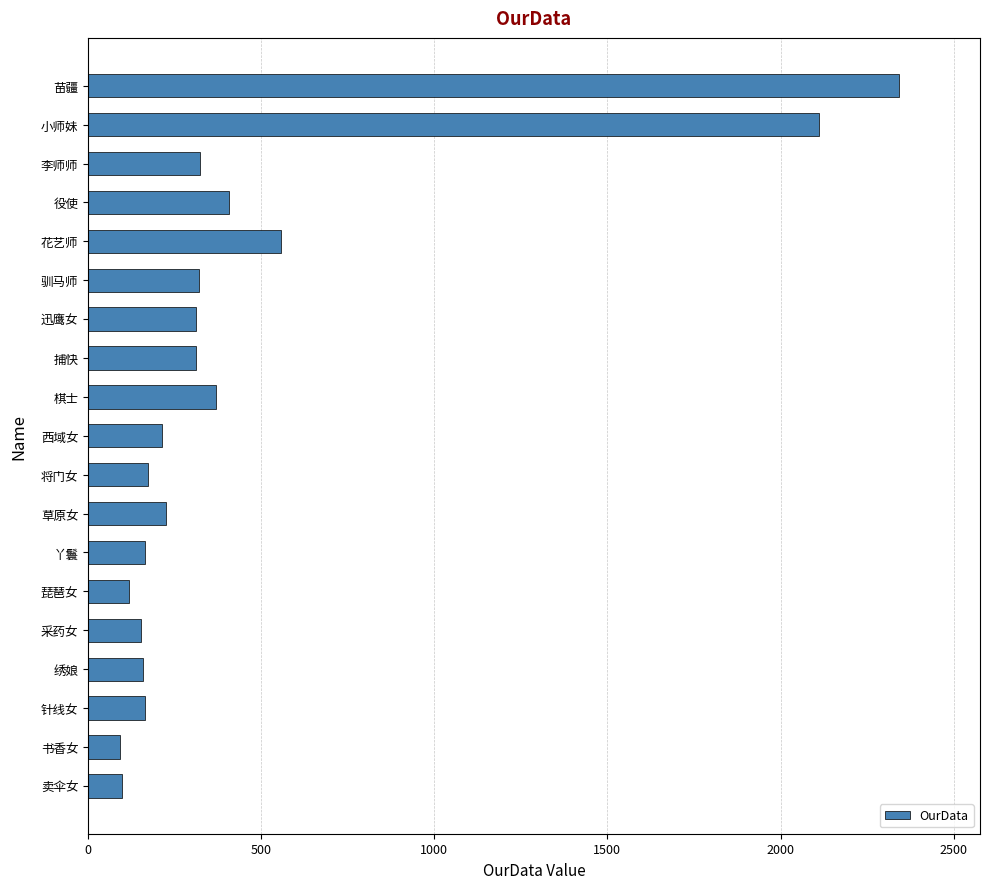

Which category has the highest value across all series?

苗疆